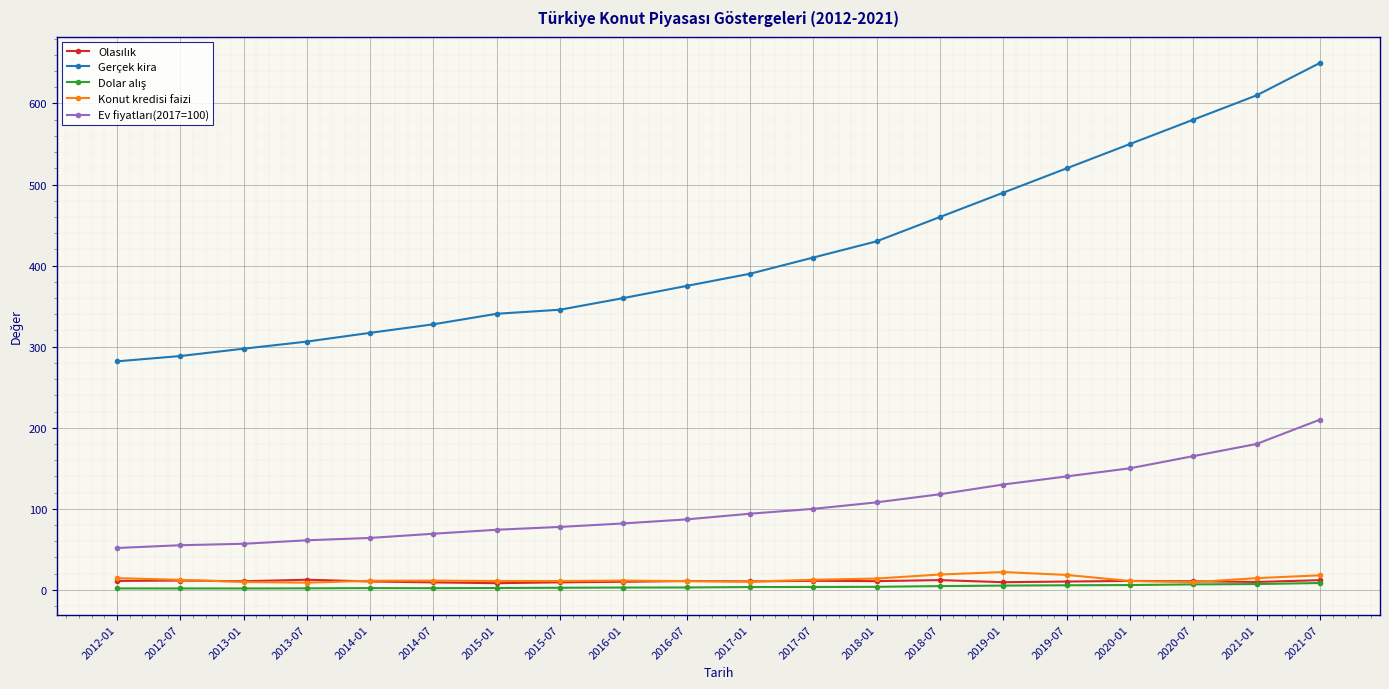

What is the maximum value shown in the chart?

650.0